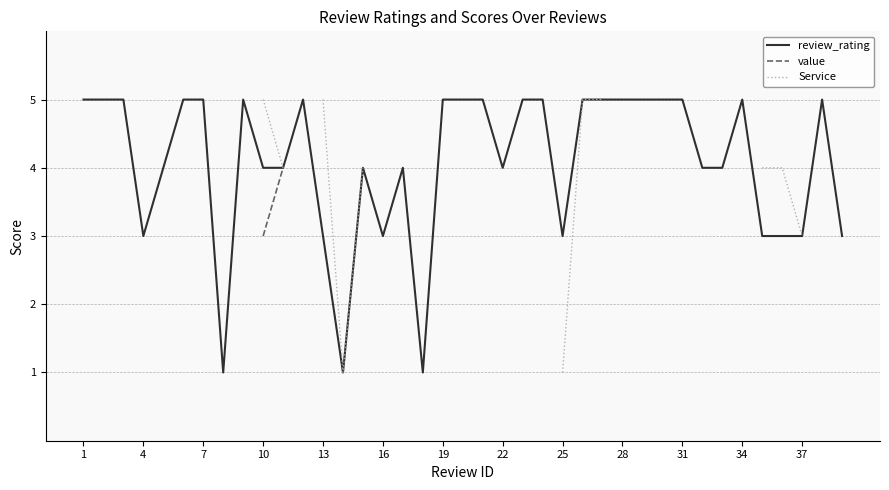

True or false: review_rating has more than 0 points higher than both neighbors.

True